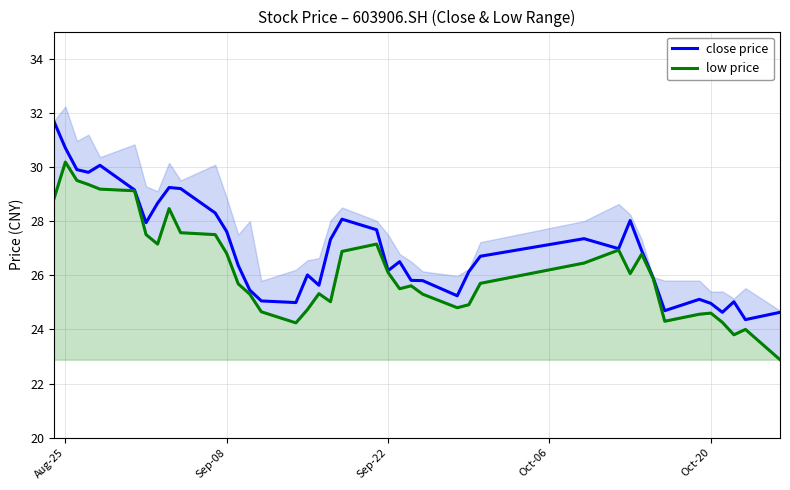

What is the maximum value for close price?

31.7